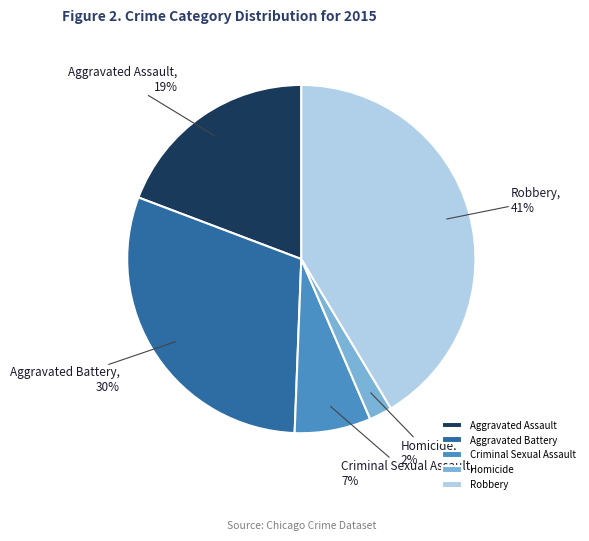

Does Criminal Sexual Assault account for over 50% of the chart?

No